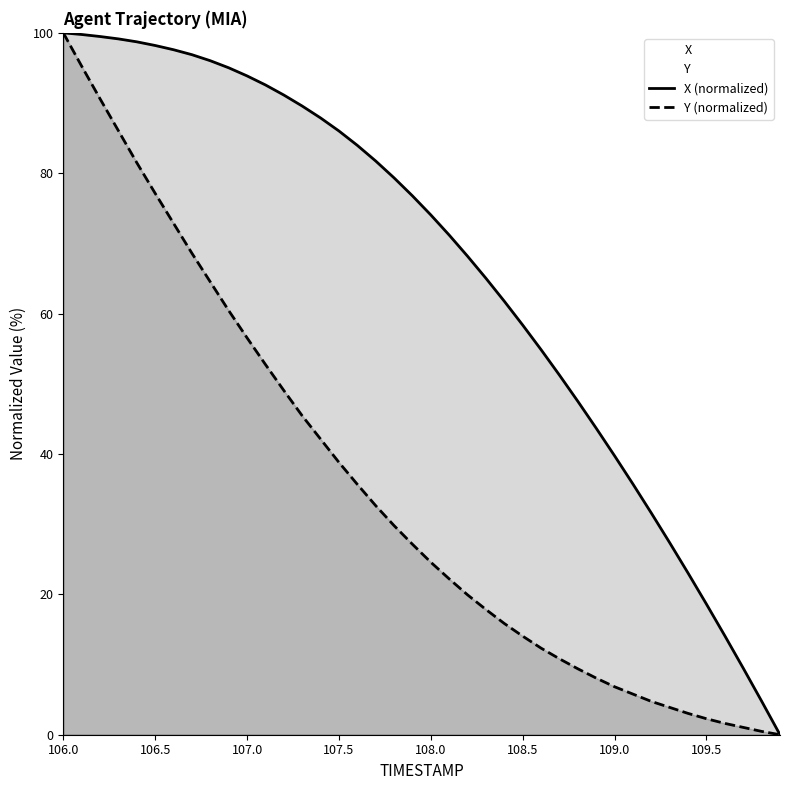

True or false: Y (normalized) has more than 1 interior local peaks.

False